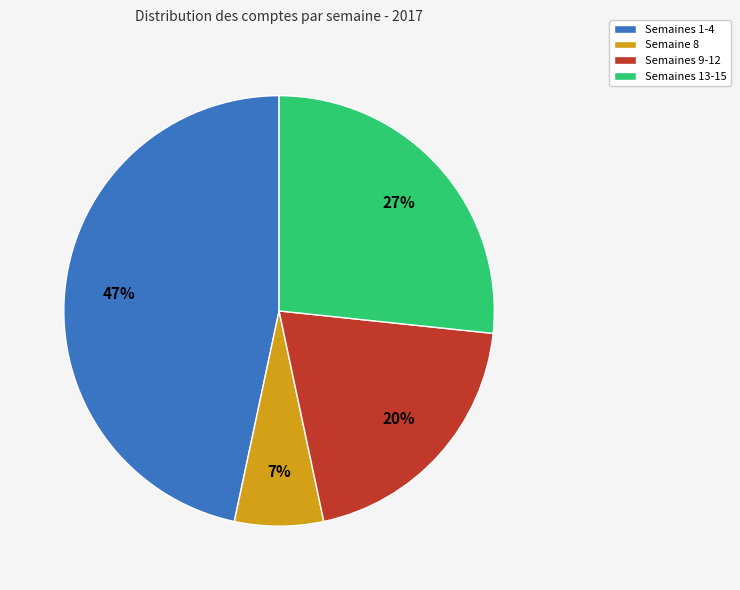

Is the sum of Semaines 1-4 and Semaine 8 greater than half?

Yes